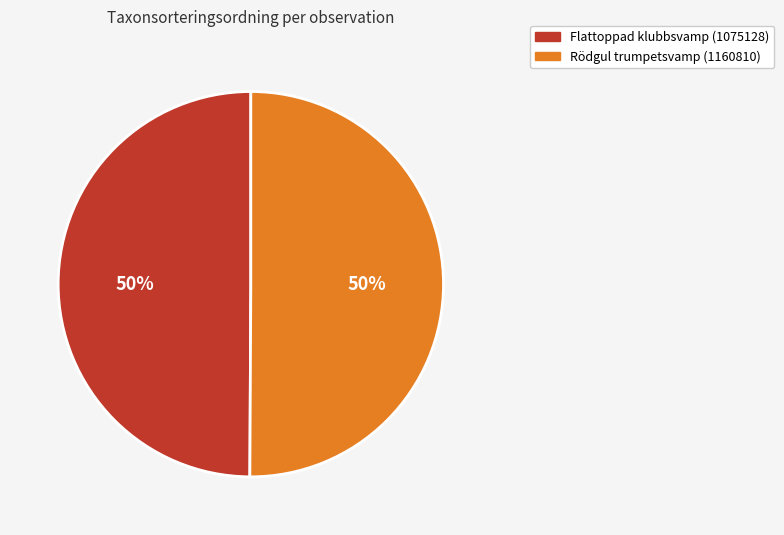

Combined, do Rödgul trumpetsvamp (1160810) and Flattoppad klubbsvamp (1075128) account for over 50%?

Yes